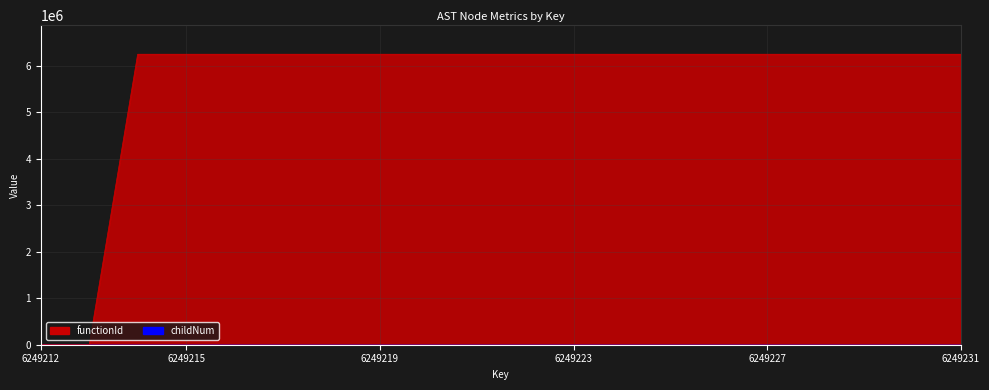

What is the sum of the functionId values at 6249220 and 6249218?

12498426